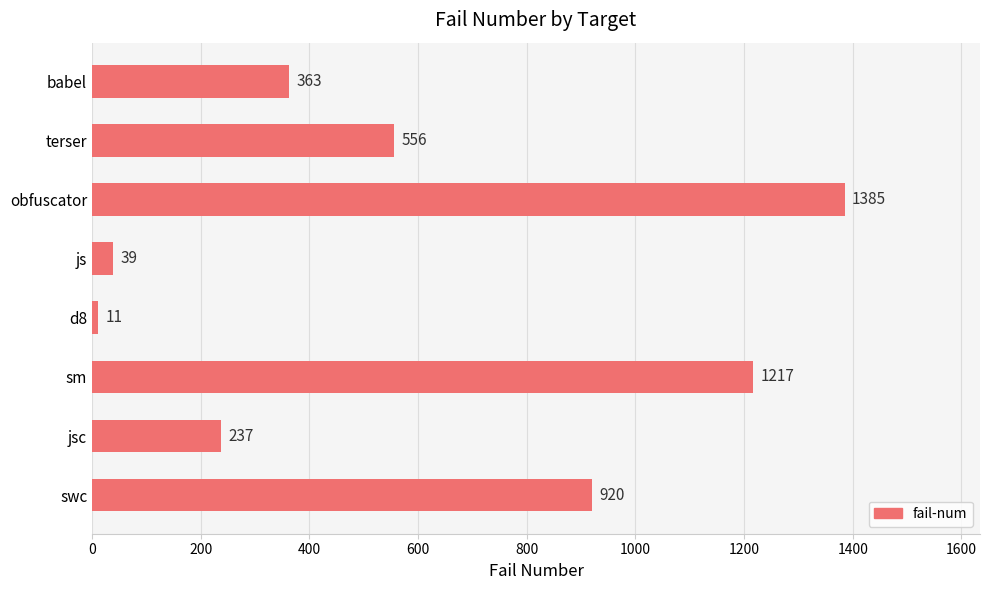

At which category does the chart reach its minimum across all series?

d8